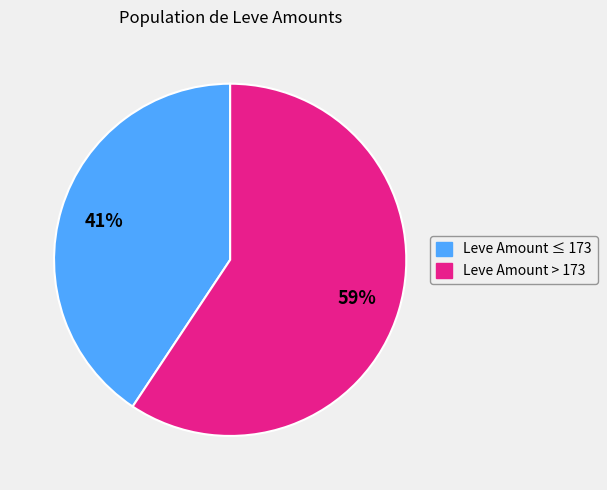

Is there any slice that represents more than half of the pie?

Yes